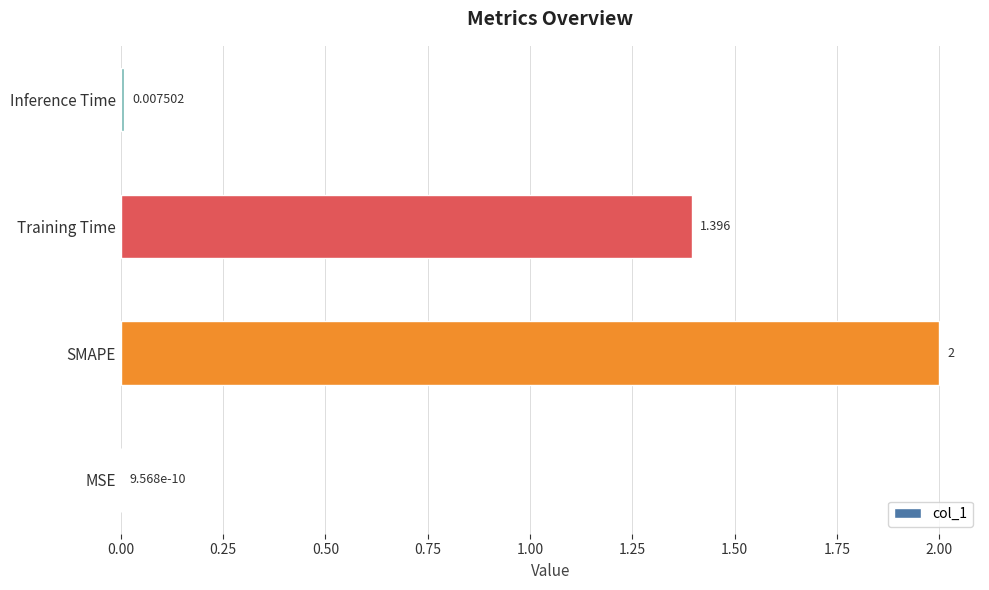

Count the number of values greater than 1.

2